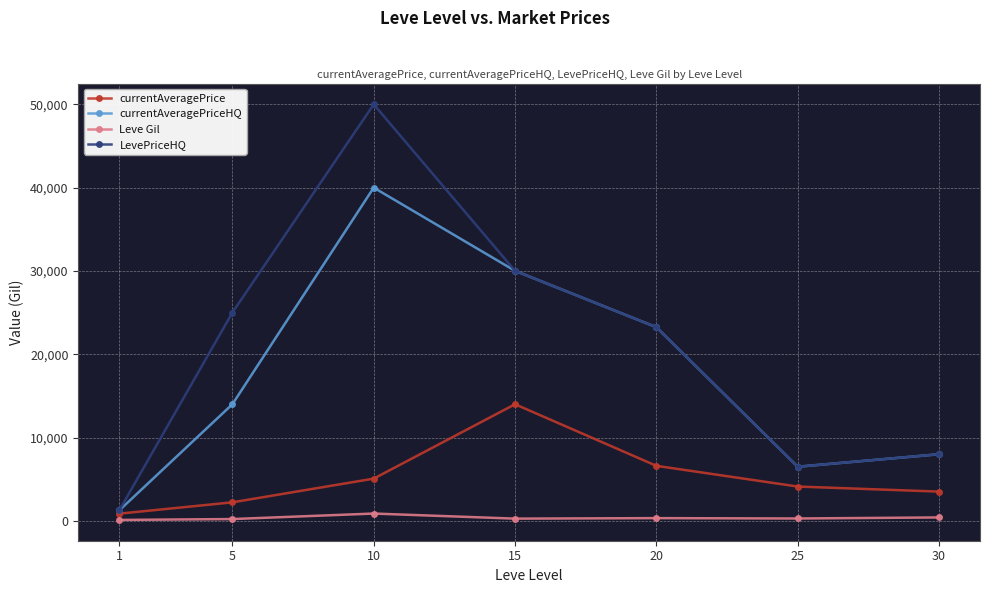

True or false: currentAveragePrice has more than 2 points higher than both neighbors.

False